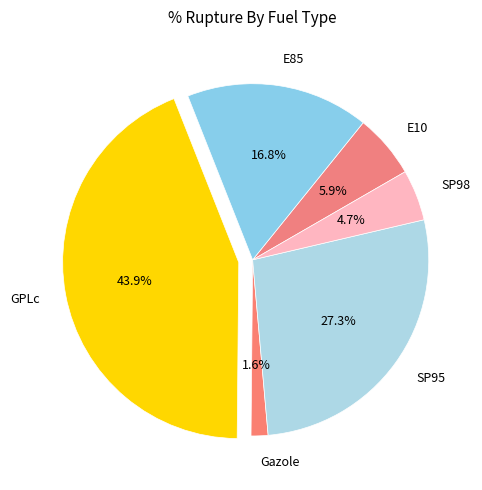

What percentage is the E85 slice, to the nearest percent?

17%